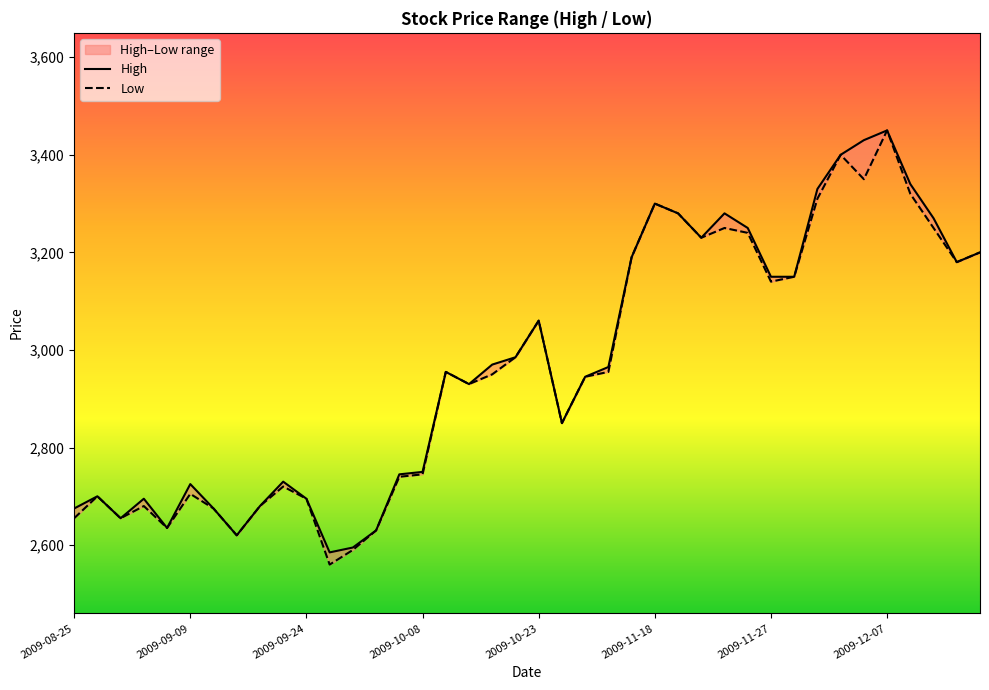

How many interior local valleys does the High series have?

8